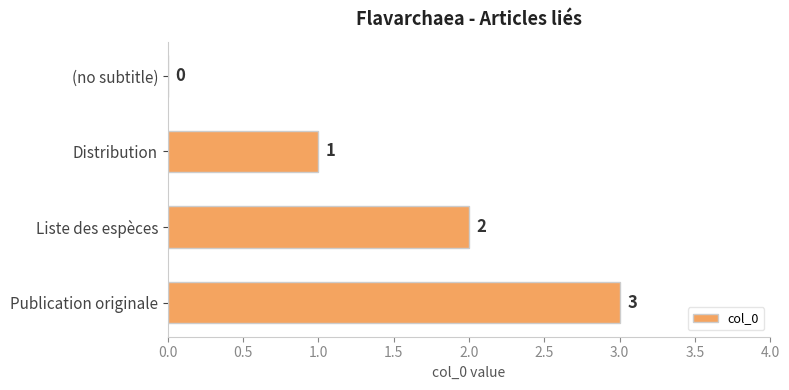

How many values are above zero?

3